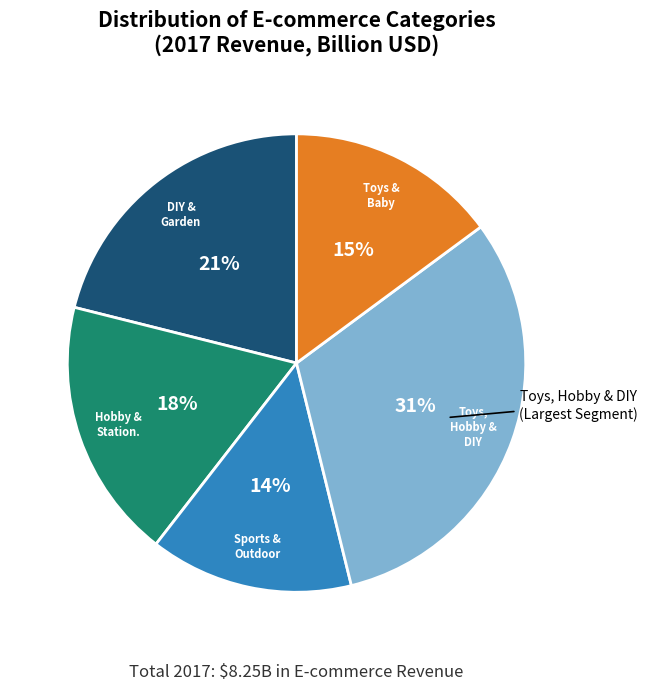

To the nearest percent, what is the difference between the largest and smallest slice percentages?

17%